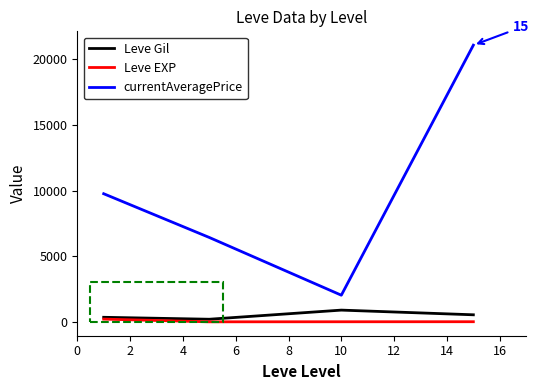

How many values in the Leve EXP series exceed 12?

2